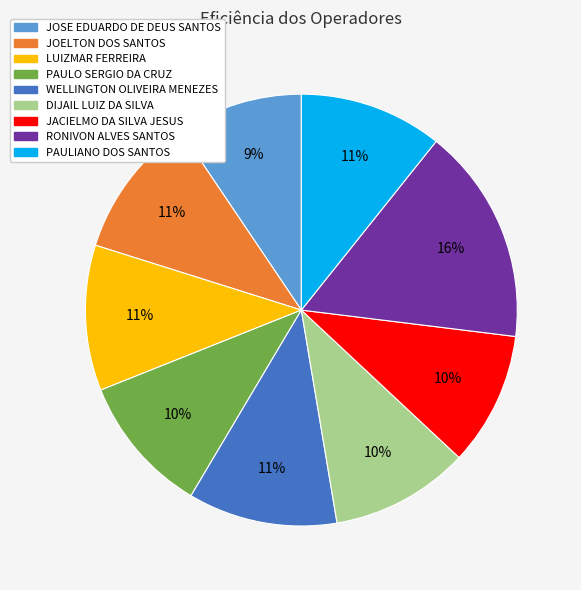

Does any single category account for the majority?

No